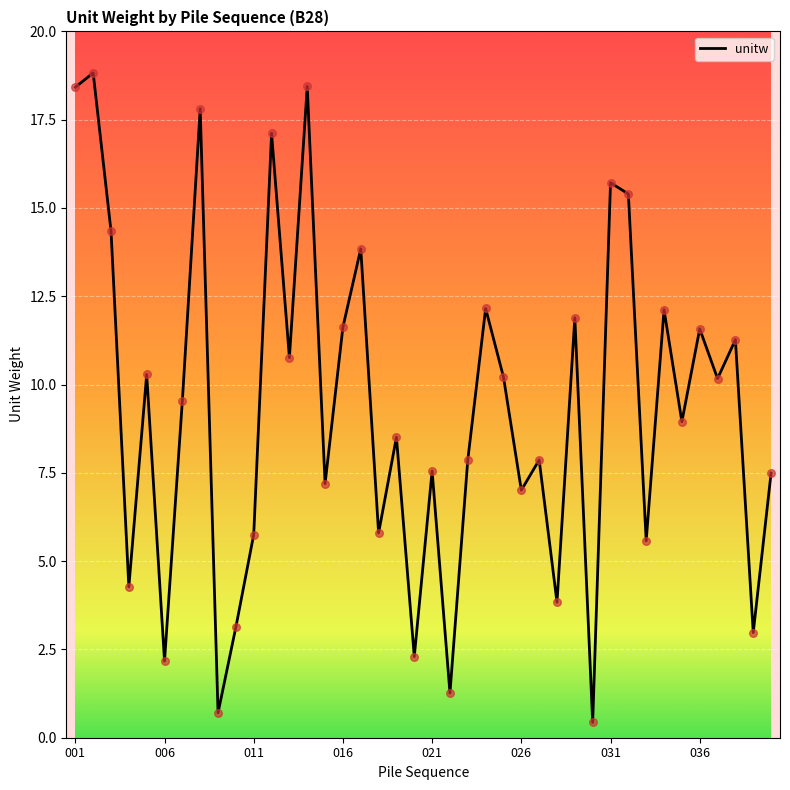

What is the greatest value displayed?

18.8